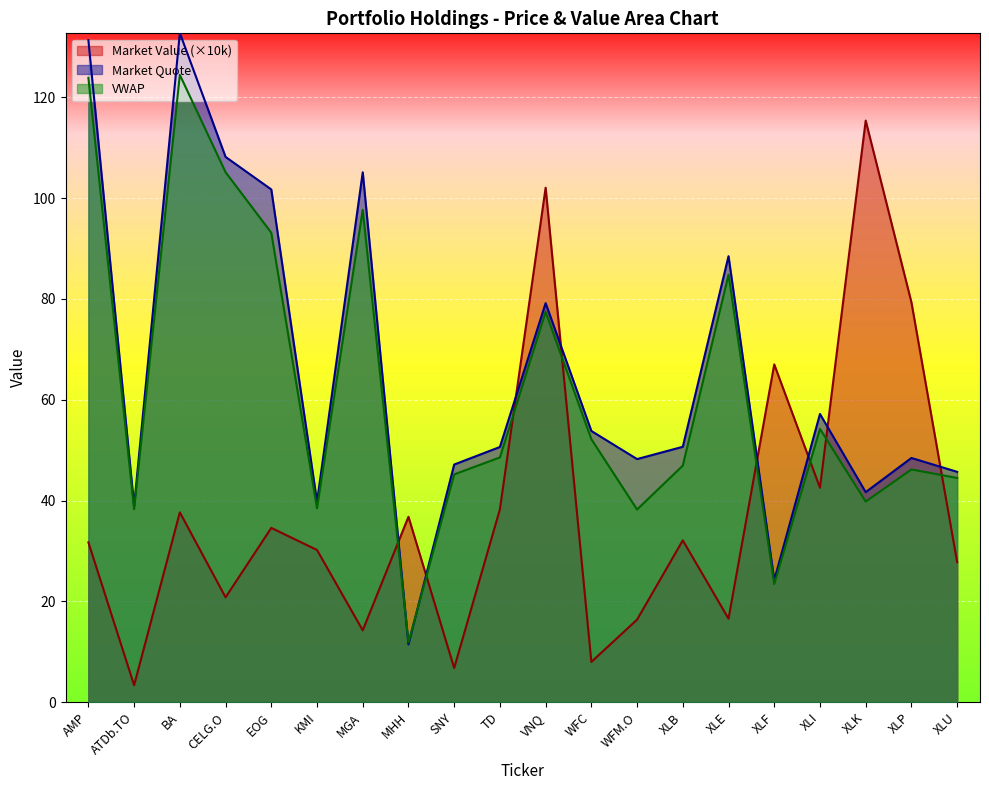

Where is Market Quote nearest to the value 72?

VNQ